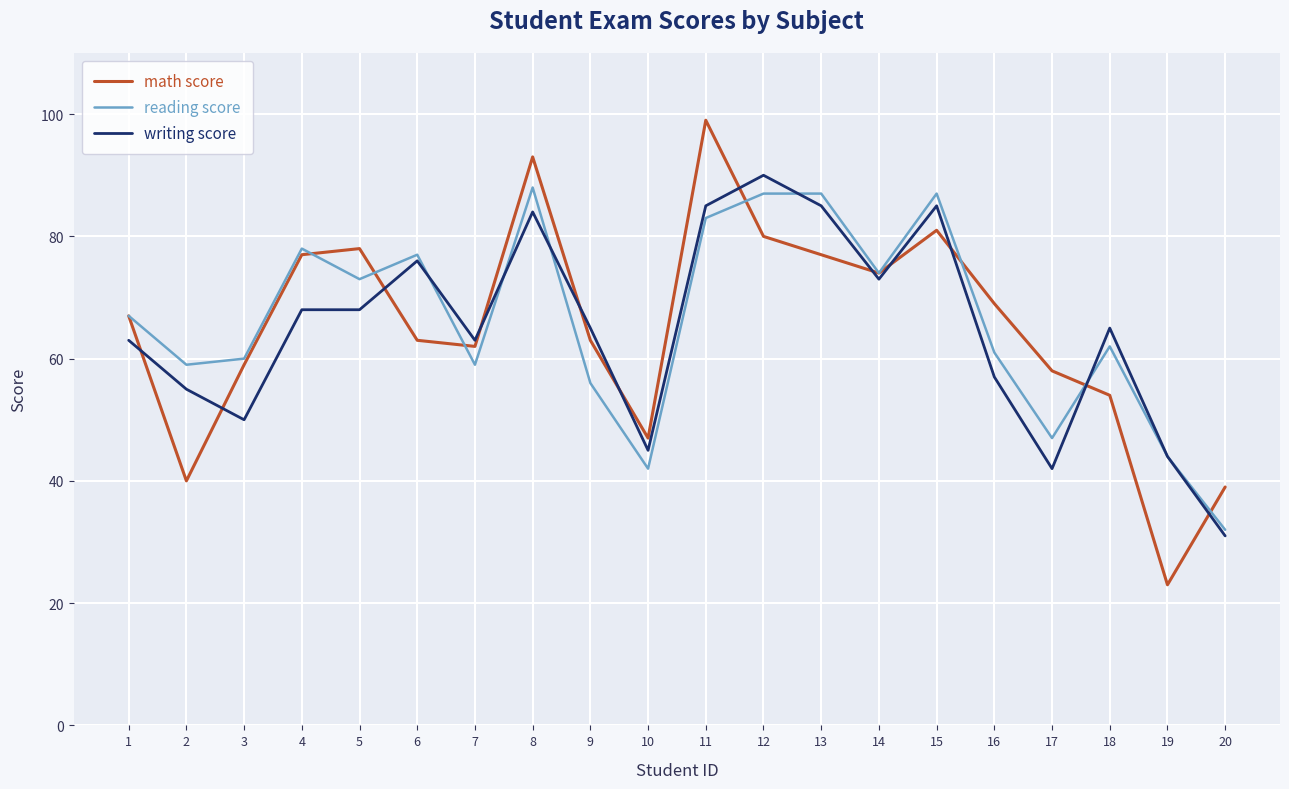

What is the difference between the maximum and minimum values in the math score series?

76